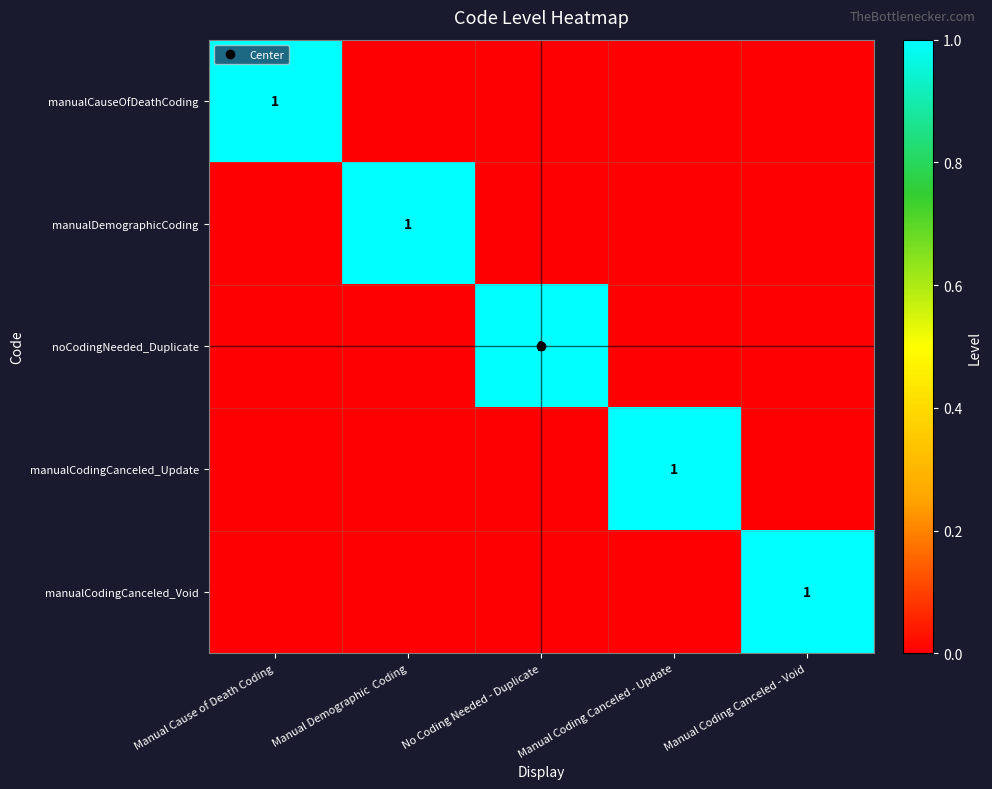

The value of manualDemographicCoding at Manual Coding Canceled - Update is 0. True or false?

True